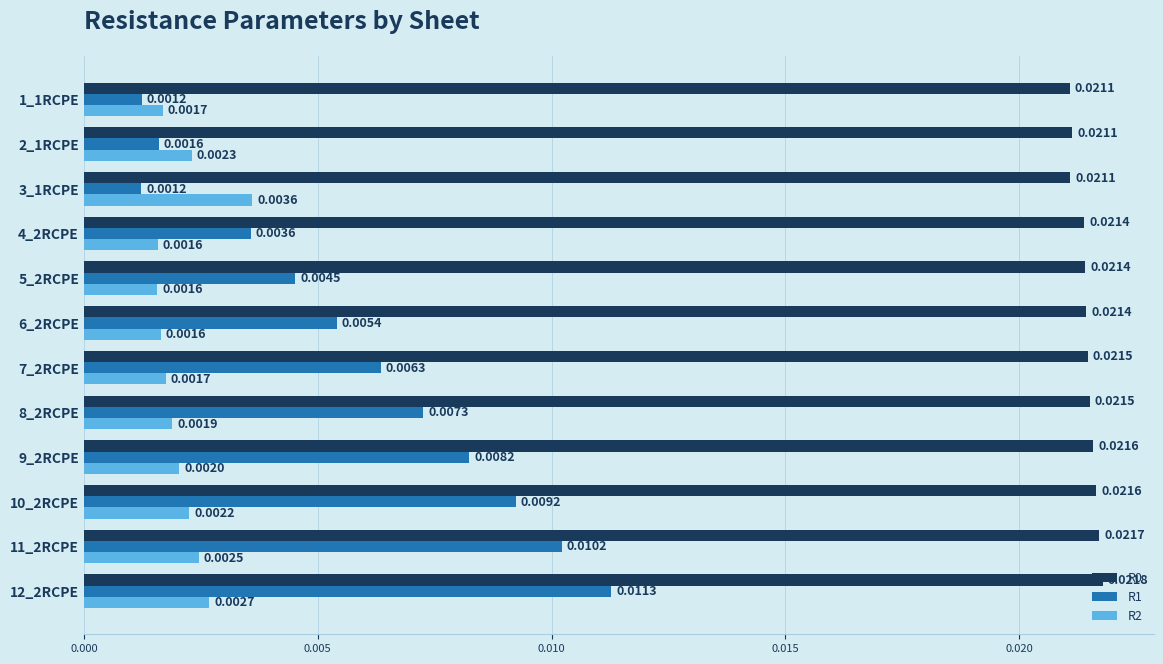

At how many categories does at least one series exceed 0?

12